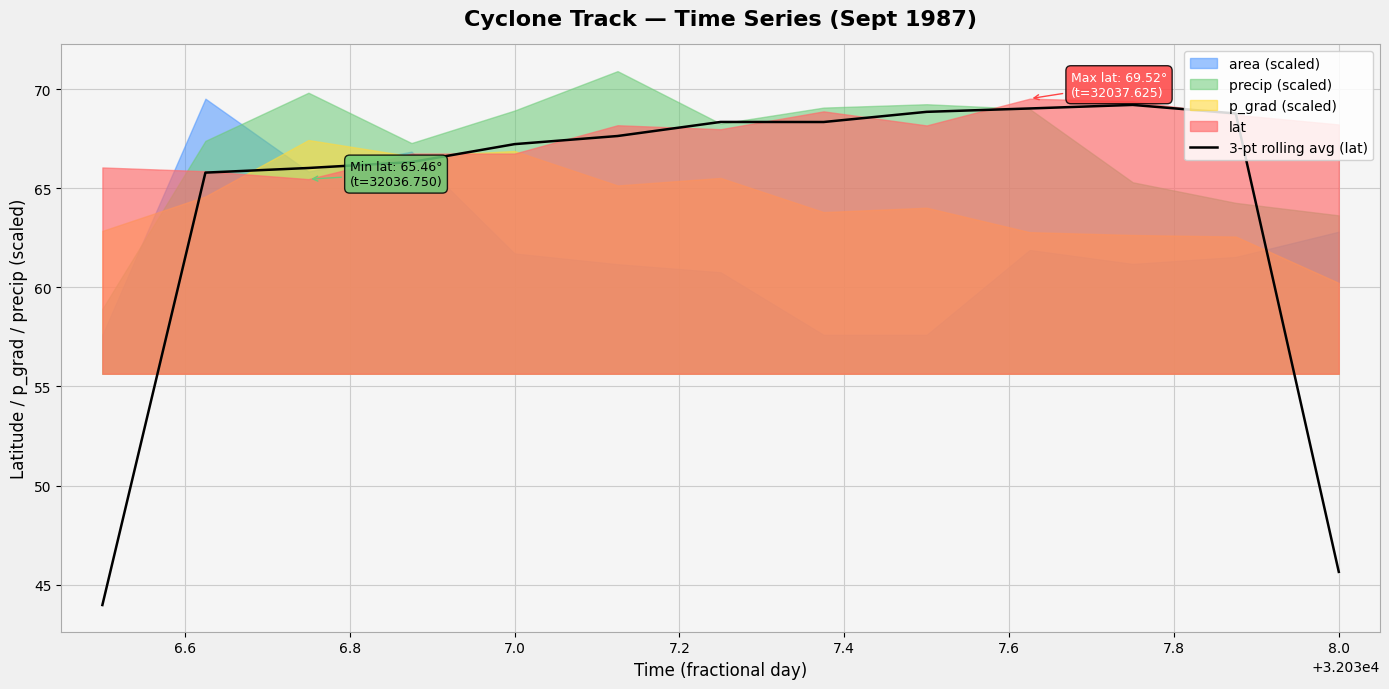

What is the minimum value shown in the chart?

44.0